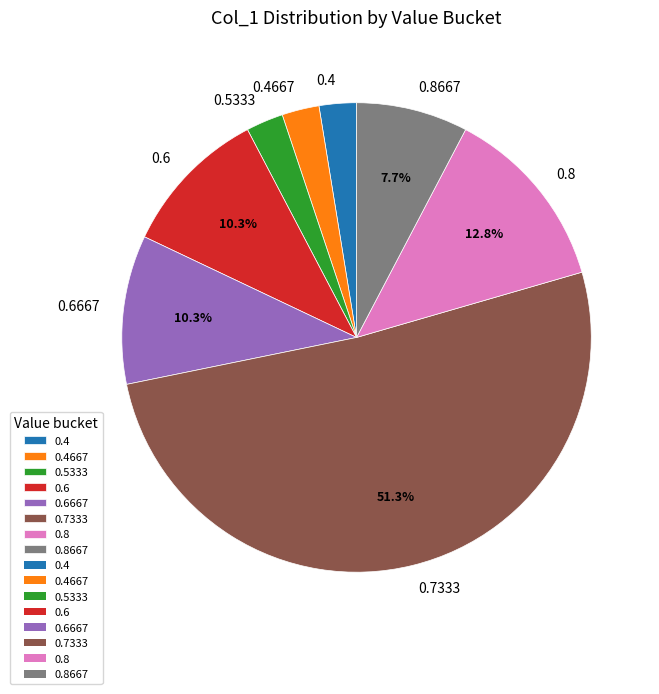

Between 0.4 and 0.8667, which is larger?

0.8667